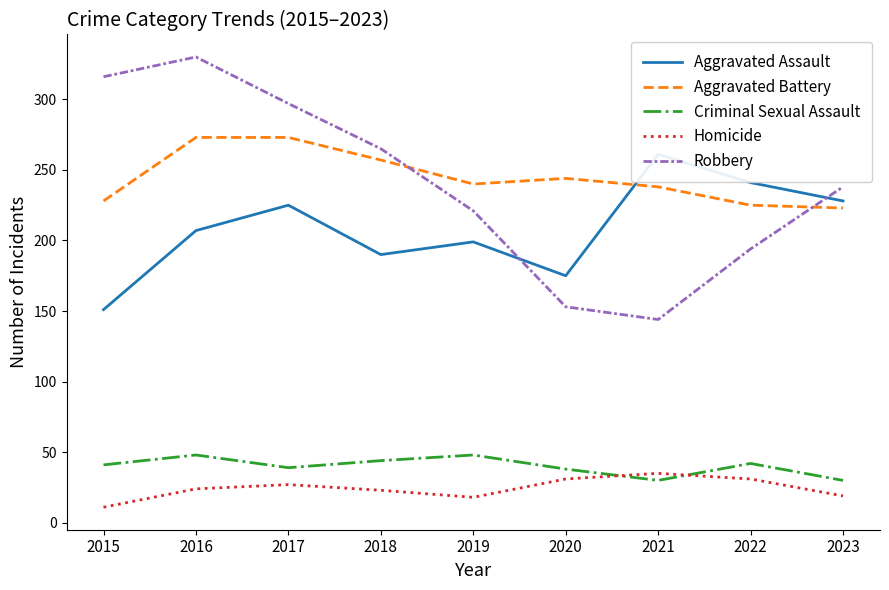

What is the sum of the Aggravated Assault values at 2015 and 2021?

412